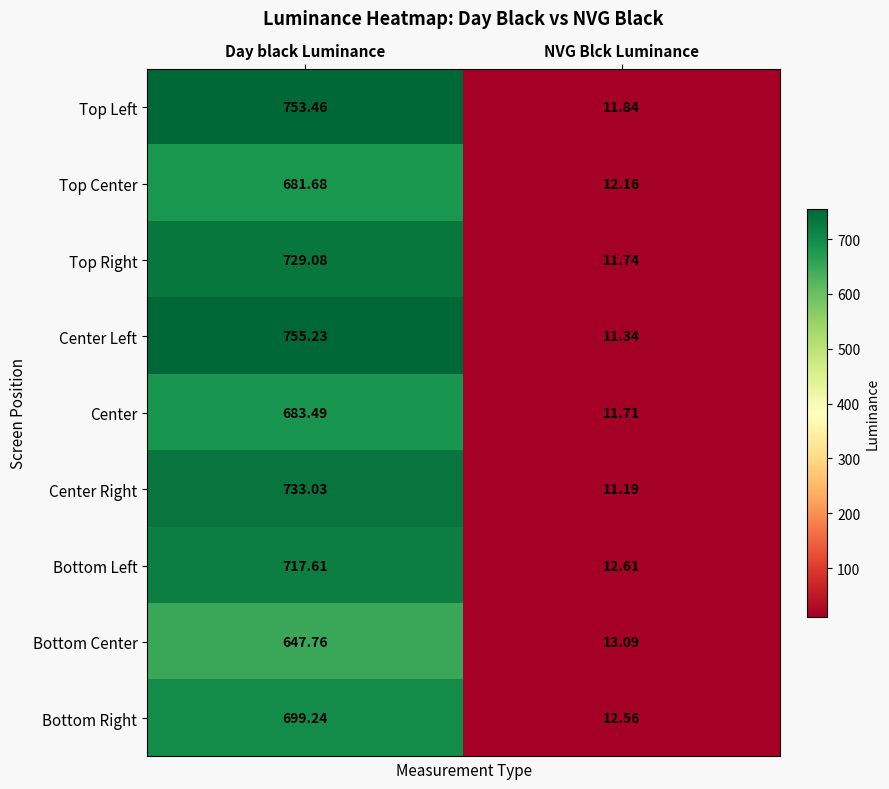

At which category is the sum across all series the highest?

Day black Luminance